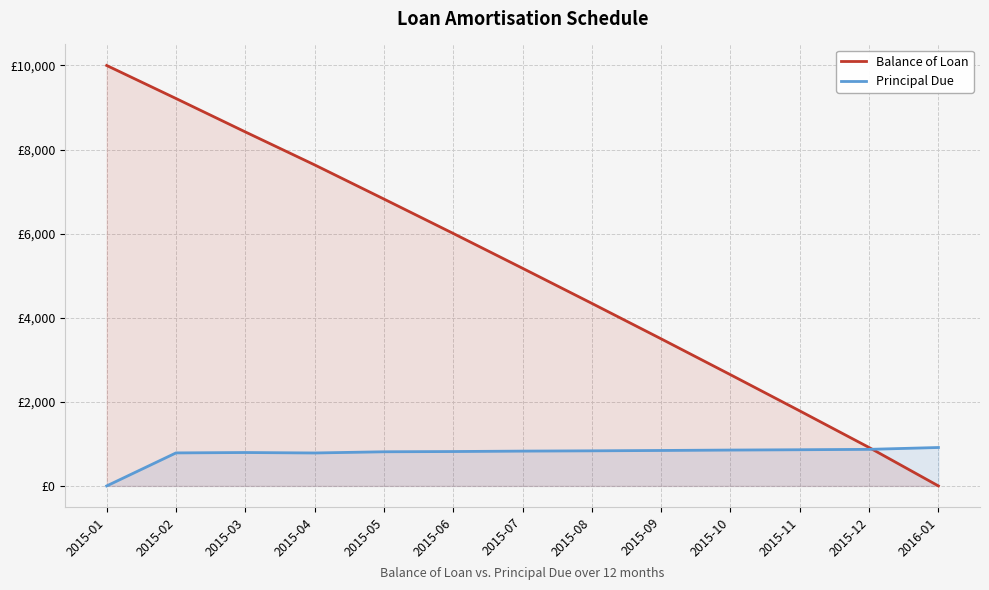

Which series ends up on top after the final intersection of Principal Due and Balance of Loan?

Principal Due